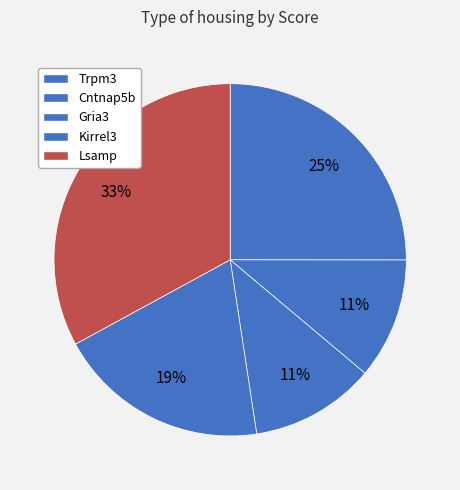

How many segments does this pie chart have?

5